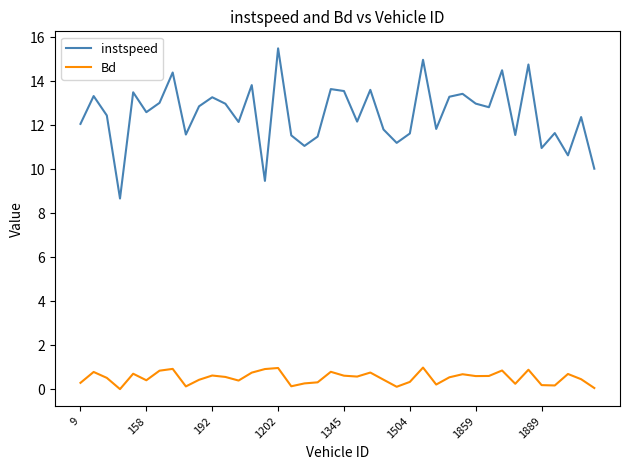

True or false: instspeed and Bd intersect in this chart.

False